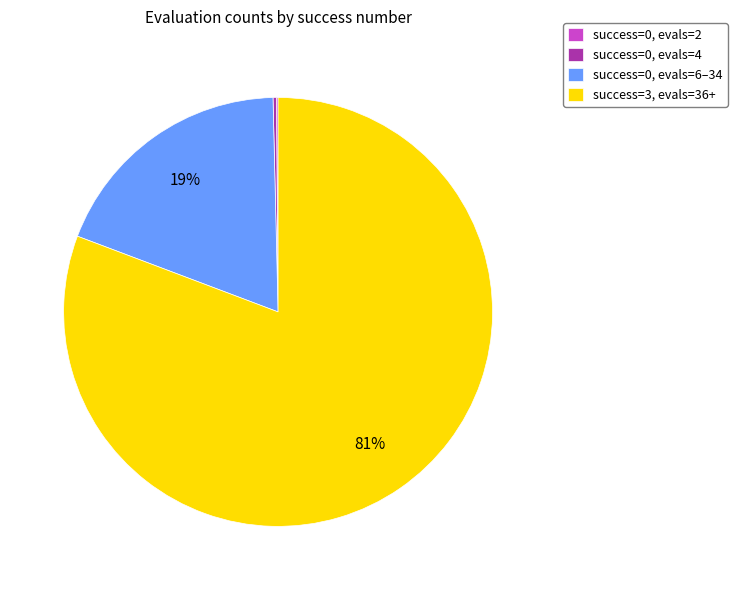

What is the majority slice?

success=3, evals=36+